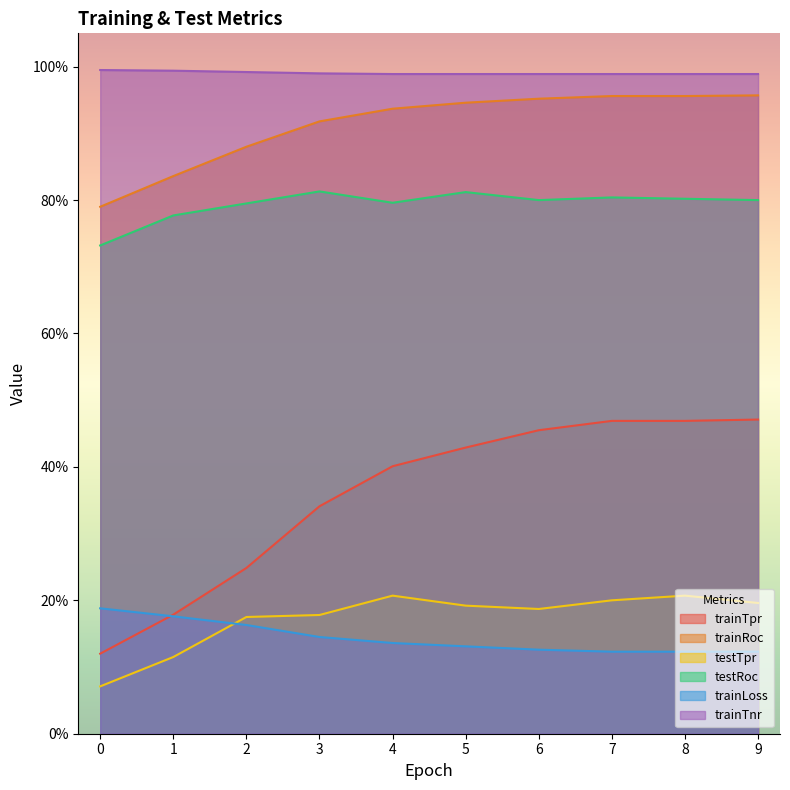

Which series has the widest spread of values?

trainTpr